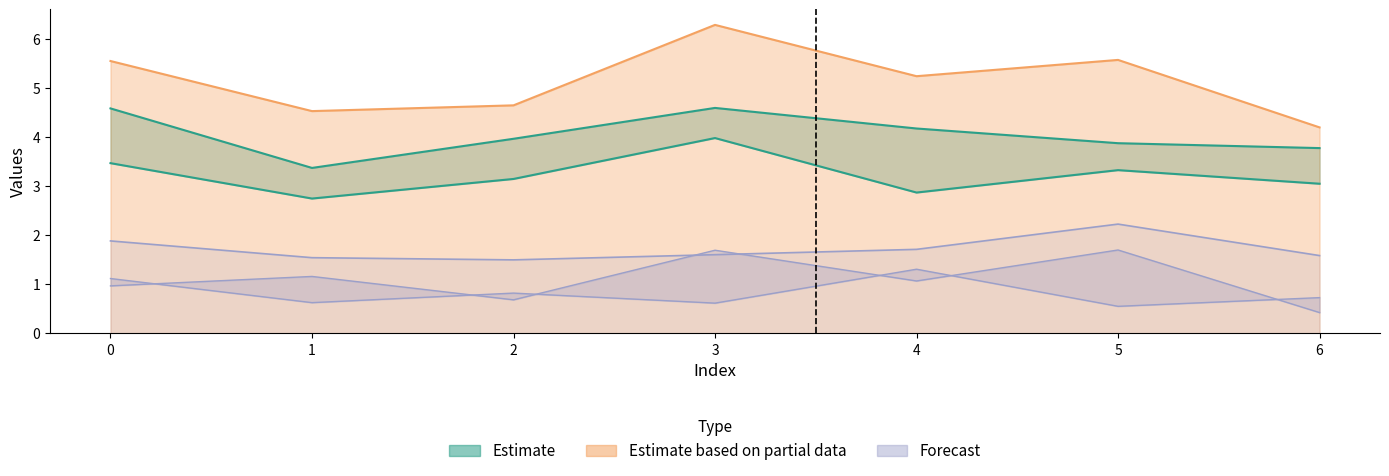

Does the chart display data point markers on the line(s)?

No